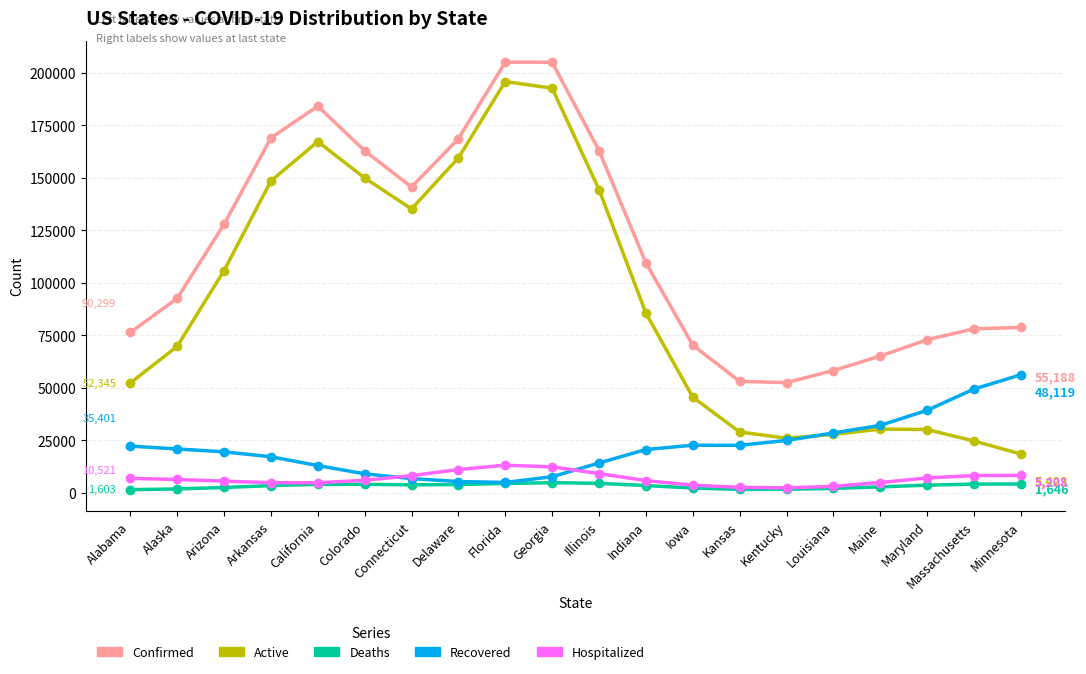

In Confirmed, how many points are lower than both neighbors (excluding endpoints)?

2